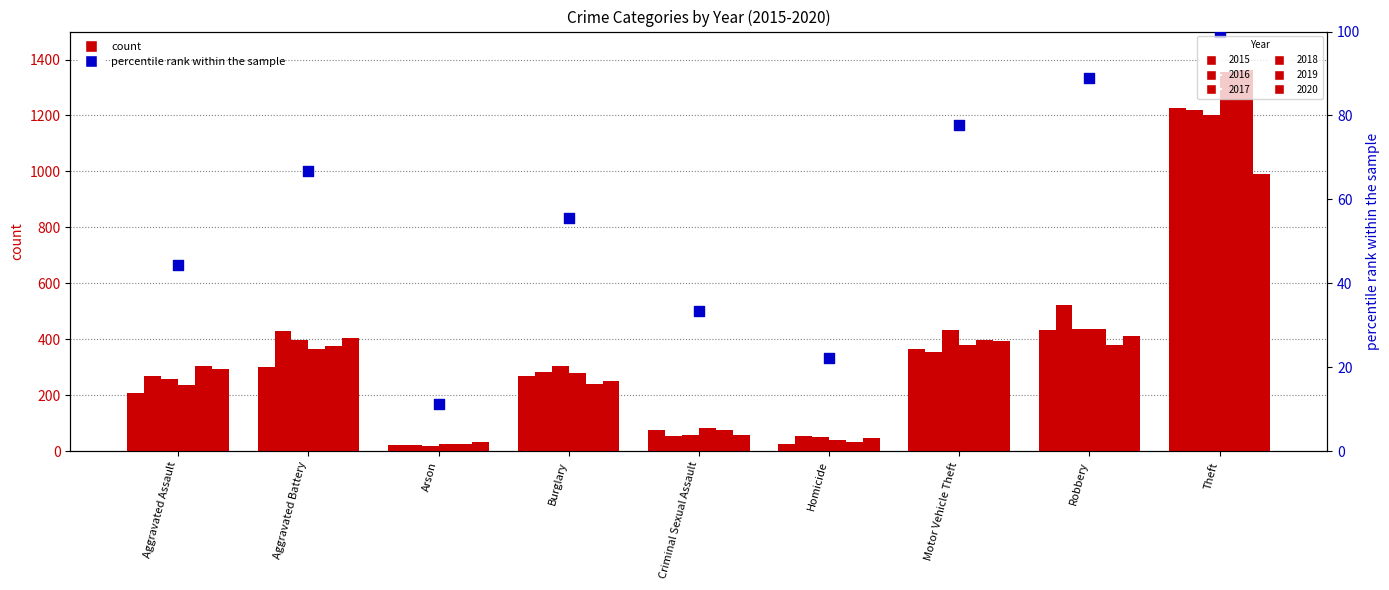

What is the ratio of the value at Arson to the value at Homicide?

0.5